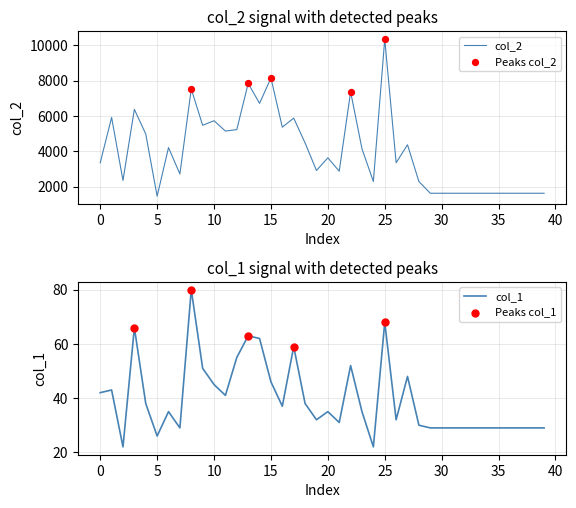

What is the minimum value for col_2?

1456